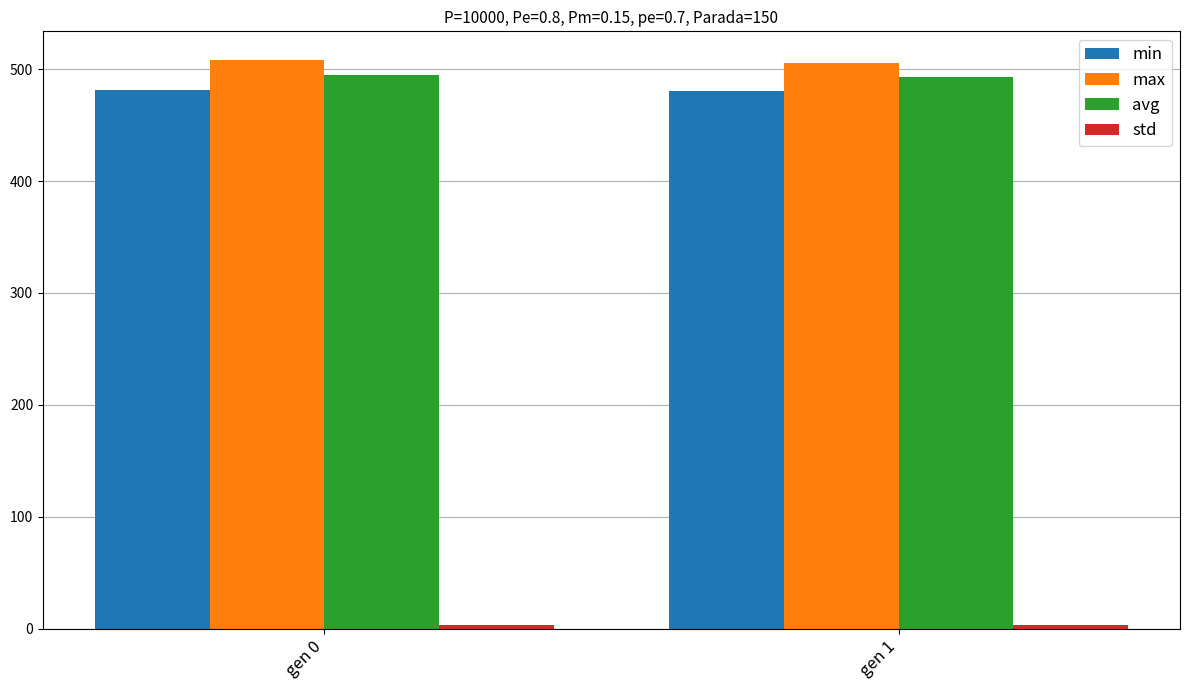

How many data points in min are above 481?

1